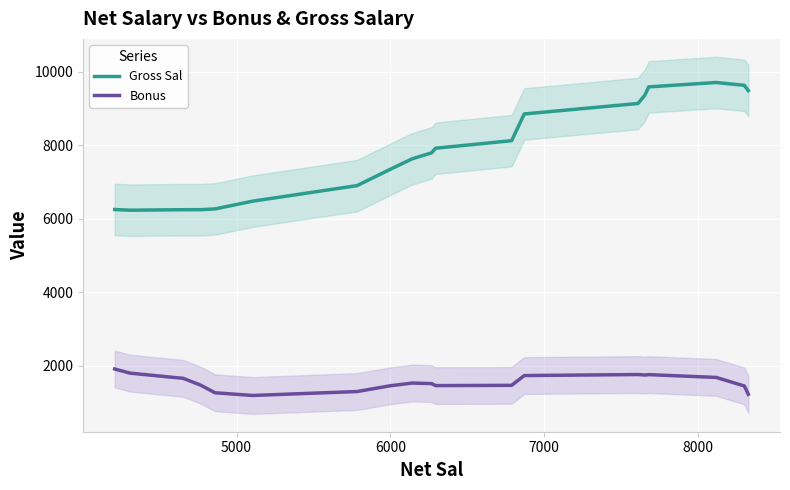

What is the average value of the Bonus series?

1550.2